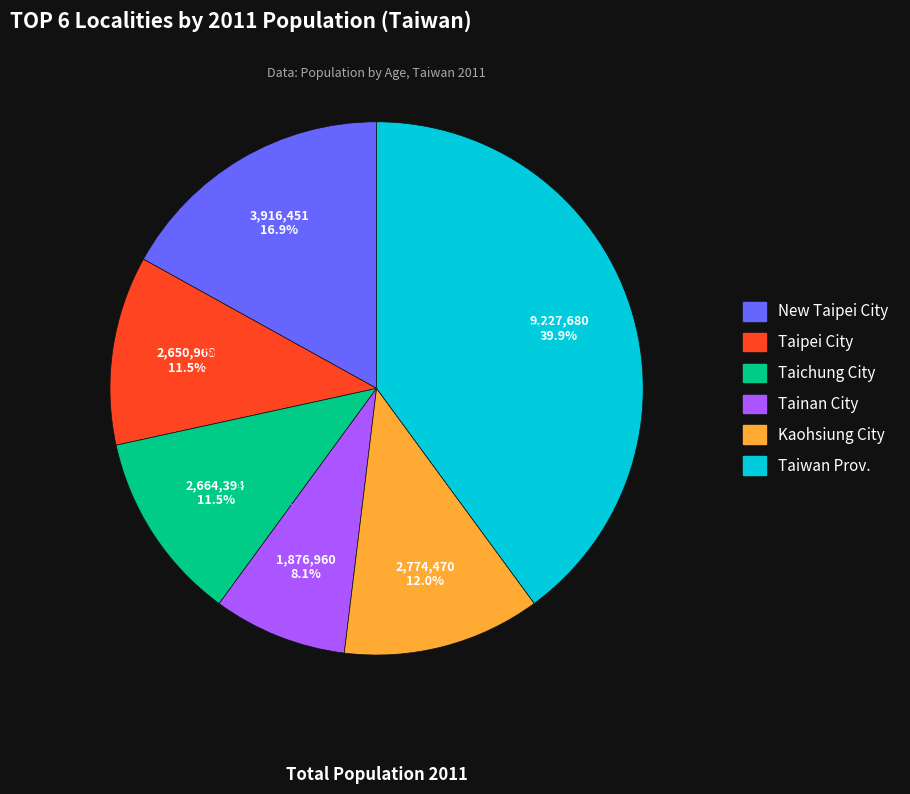

To the nearest percent, what portion does Taiwan Prov. represent?

40%